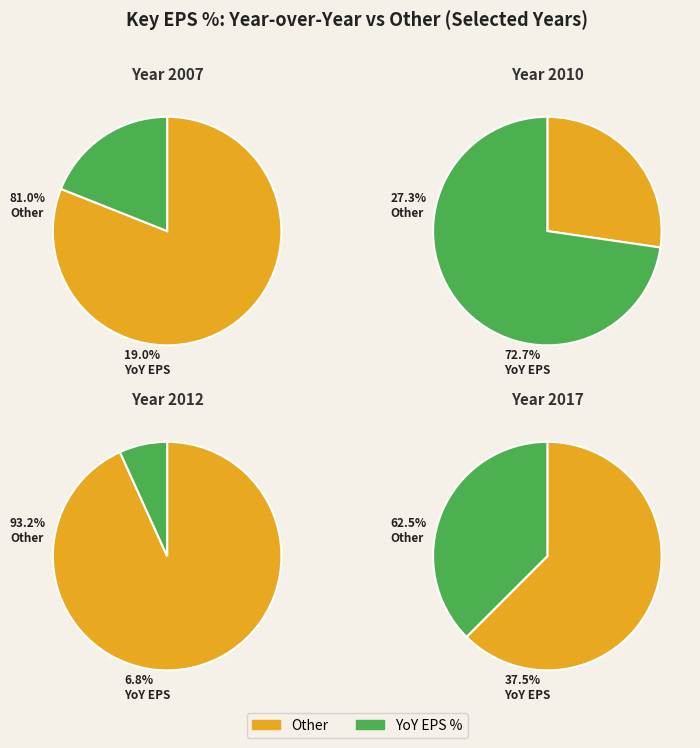

Is 2007 the majority of the pie?

No